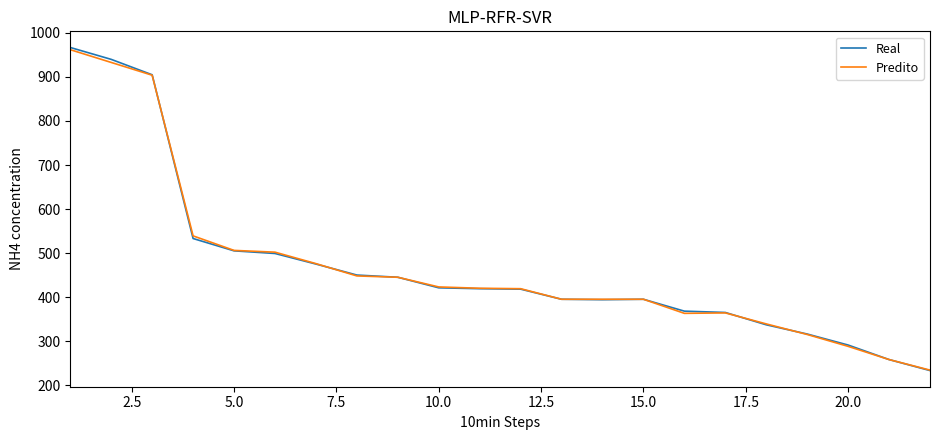

What are all the series names shown in the legend?

Real, Predito